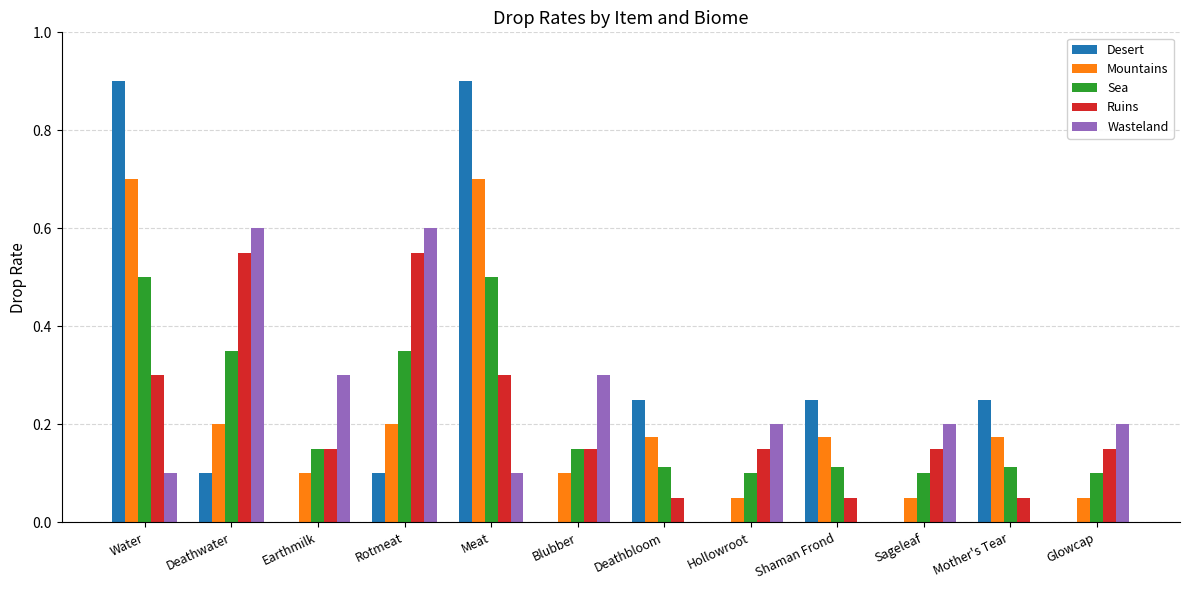

What is the greatest value displayed?

0.9